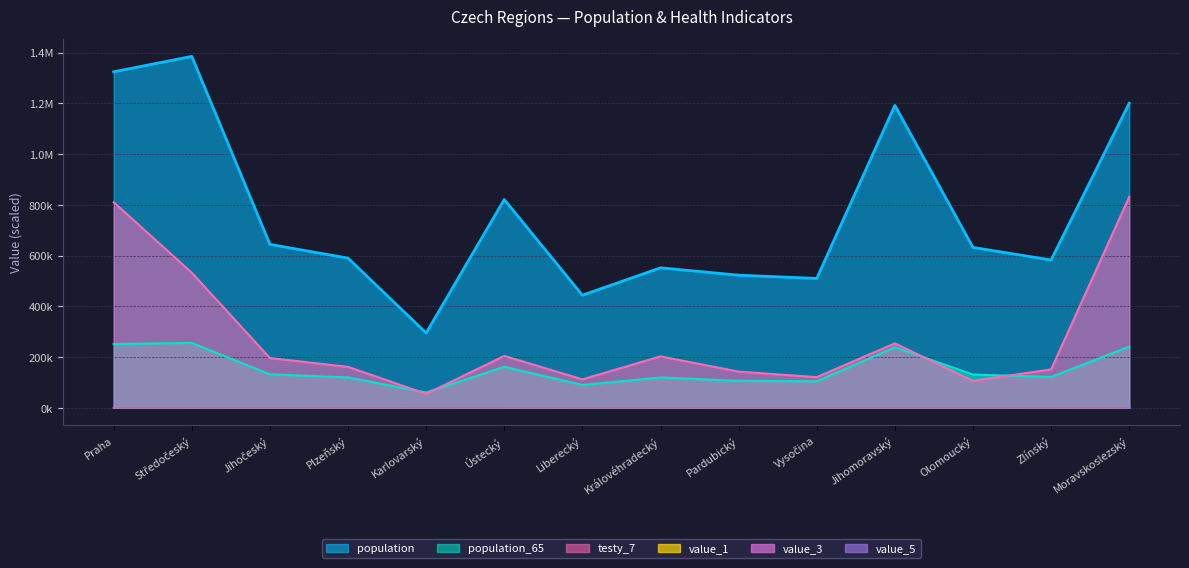

At Olomoucký, list the series in order from smallest to largest.

value_5, value_3, value_1, testy_7, population_65, population